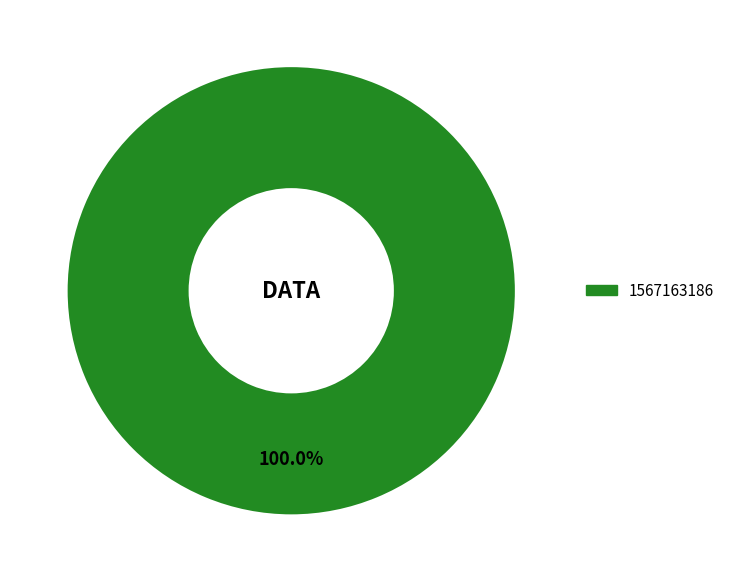

Which slice represents more than half of the pie?

1567163186